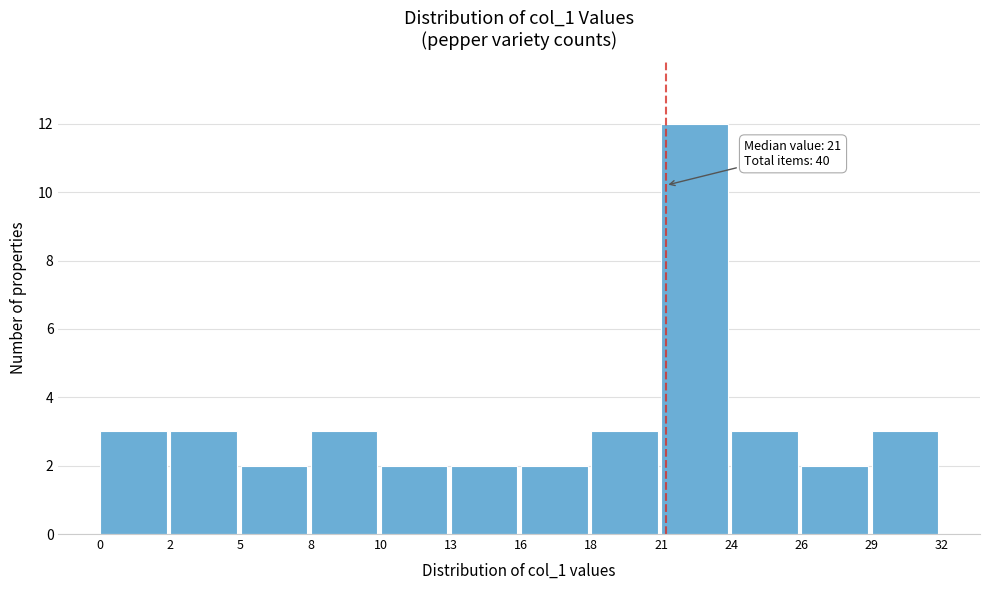

Reading left to right, what are all the values shown in this chart?

0=3	2=3	5=2	8=3	10=2	13=2	16=2	18=3	21=12	24=3	26=2	29=3